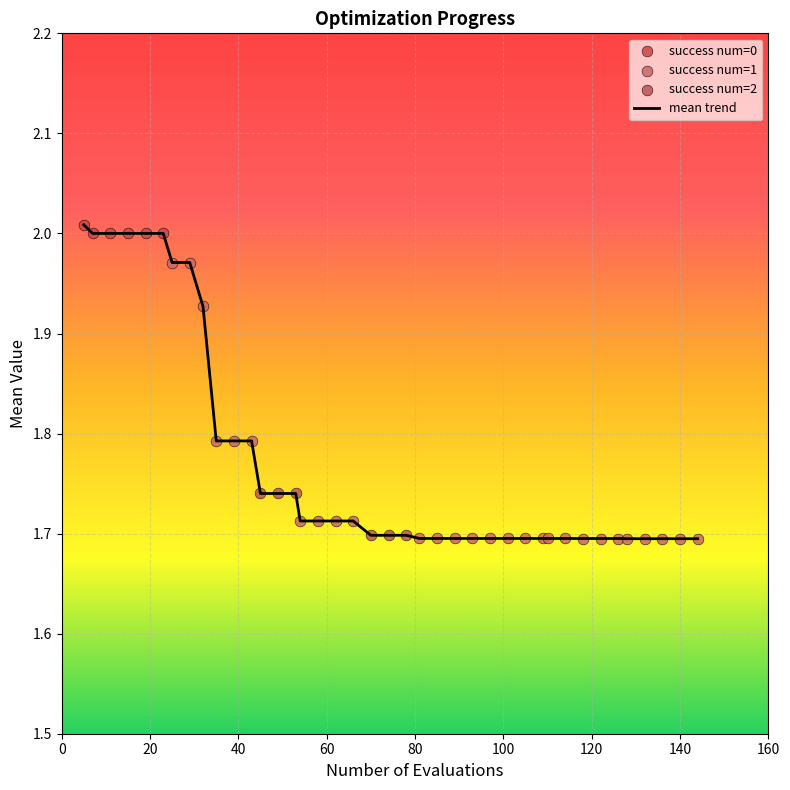

What is the difference between the maximum and minimum values?

0.3